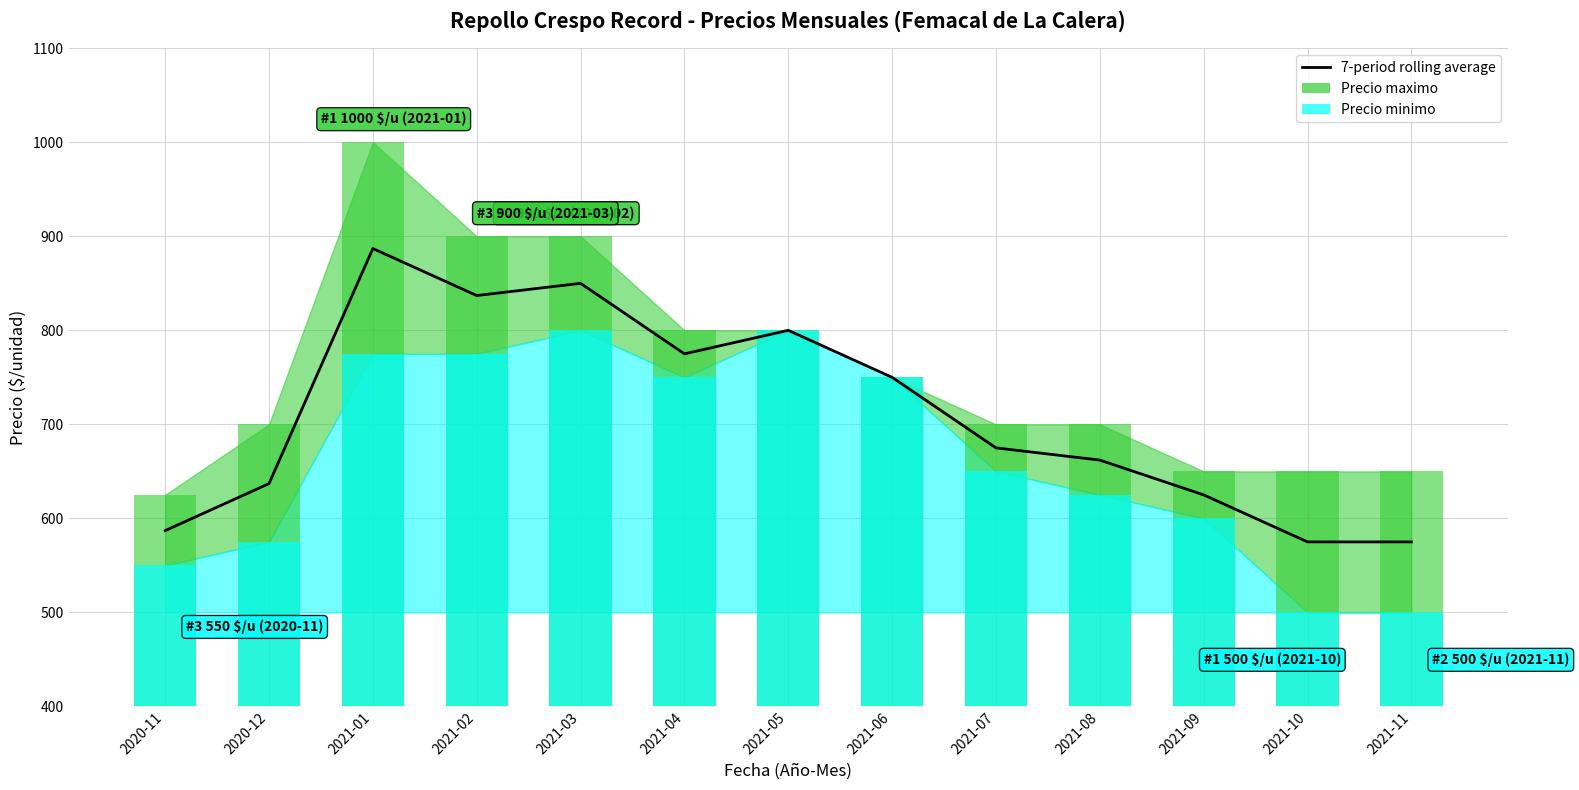

What position from the right is 2021-07?

5